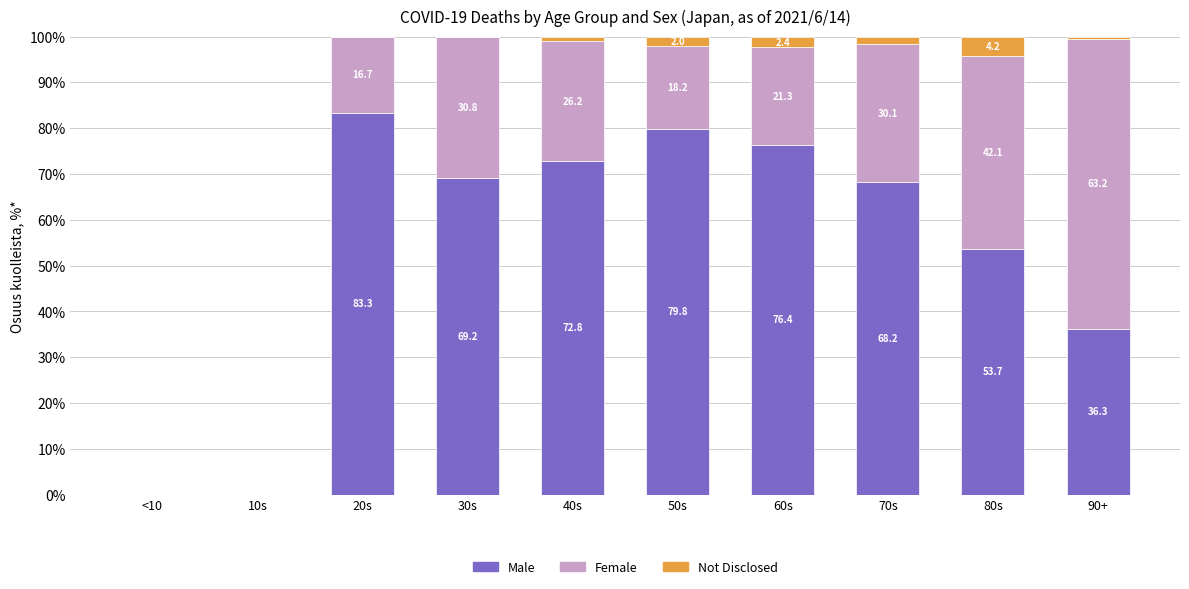

At which label does Male first exceed 69?

20s